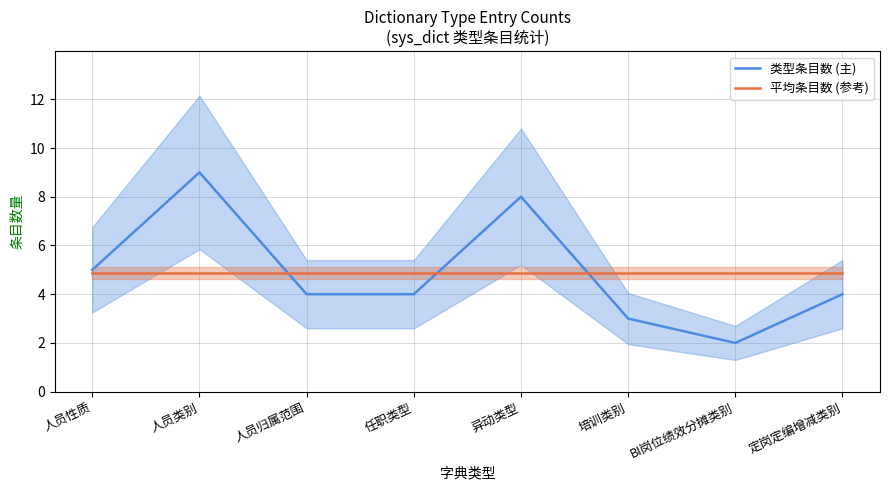

What is the value of the 类型条目数 (主) point at the 8th from the left?

4.0